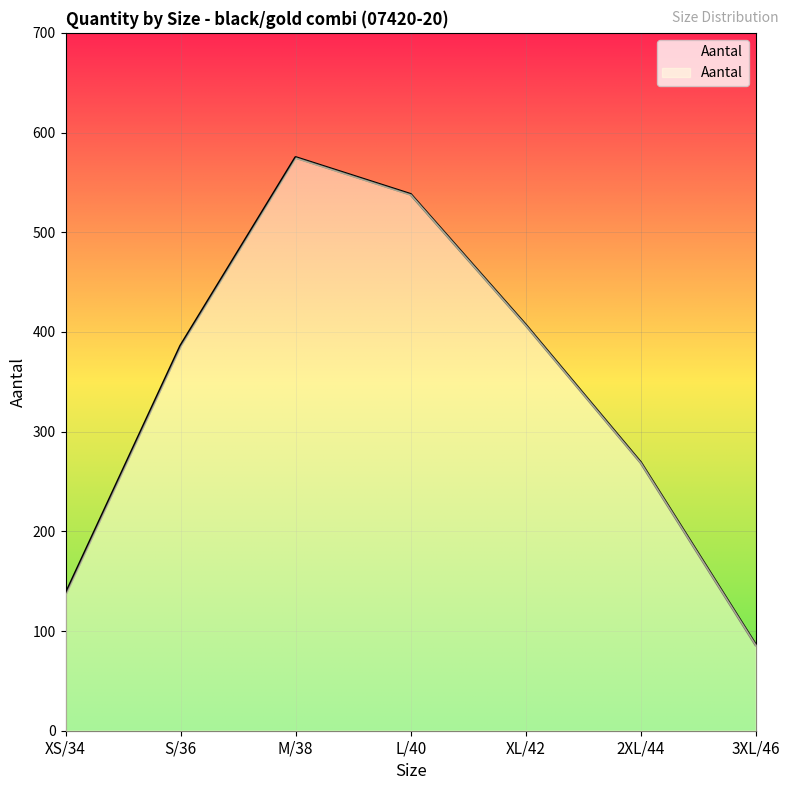

True or false: the data shows 201 at XS/34.

False